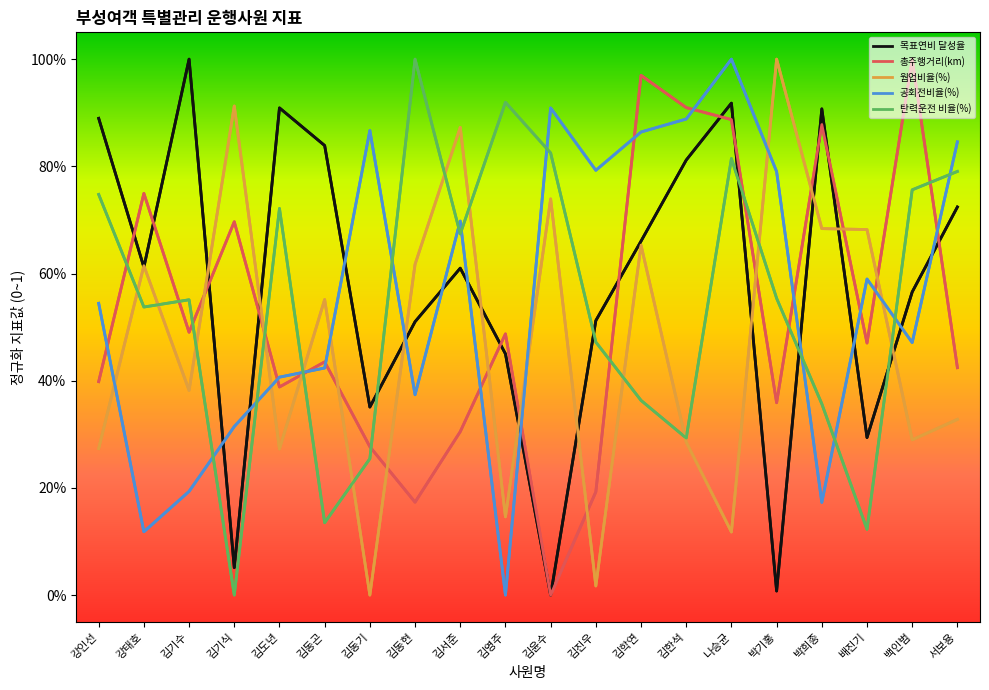

Does the chart display data point markers on the line(s)?

No